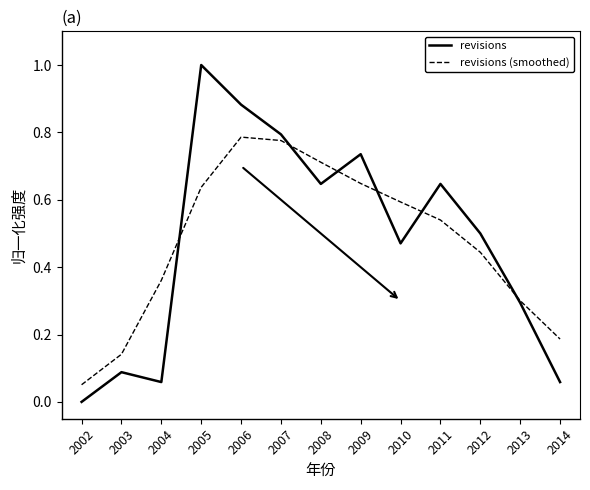

How many interior local peaks does the revisions (smoothed) series have?

1